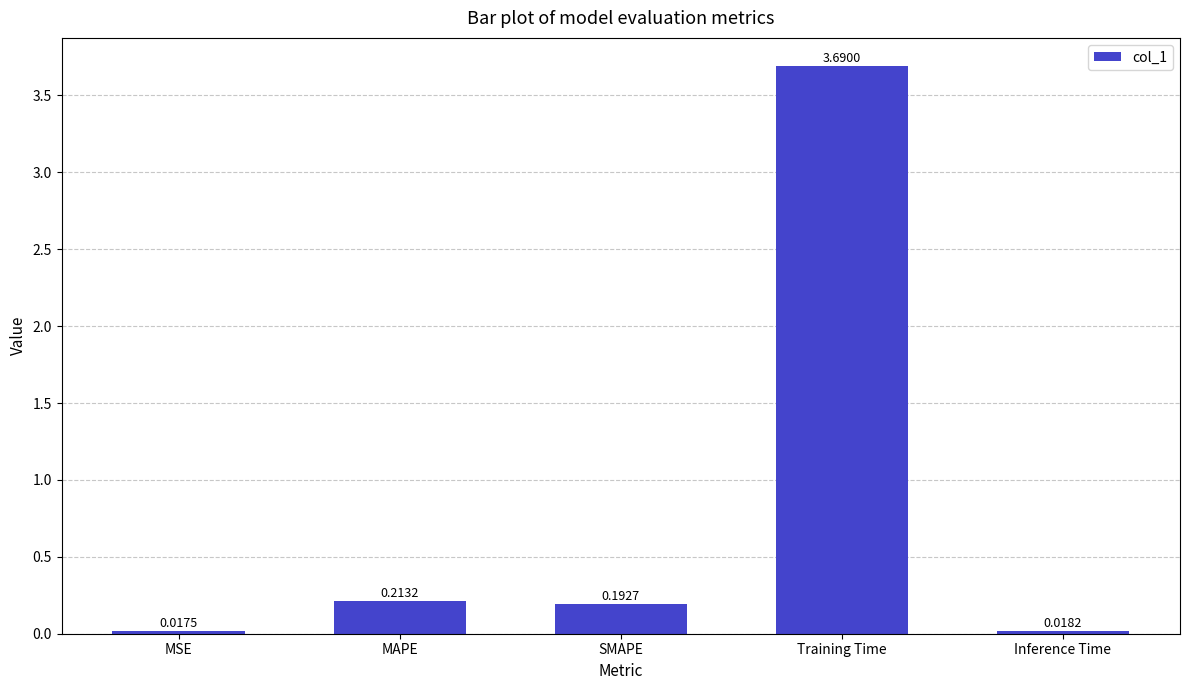

At which category does the chart reach its minimum across all series?

MSE